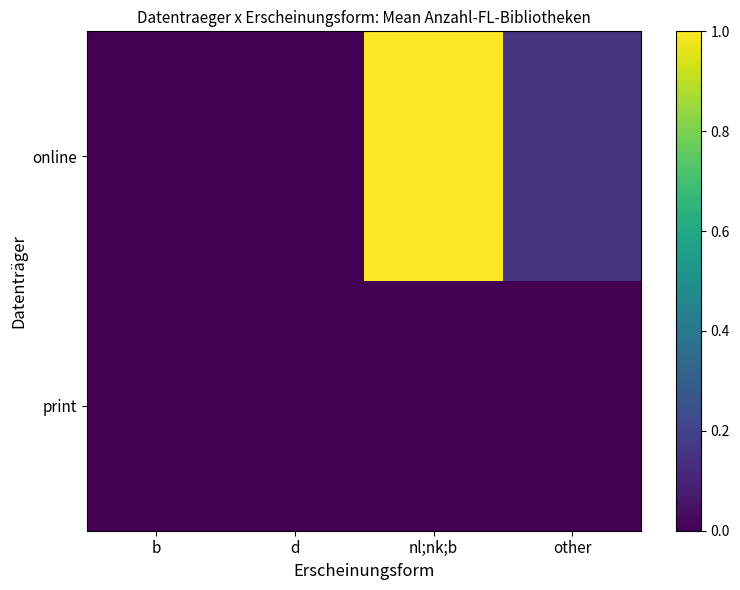

Reading left to right, what are all the values shown in this chart?

print: b=0.0	d=0.0	nl;nk;b=0.0	other=0.0
online: b=0.0	d=0.0	nl;nk;b=1.0	other=0.2